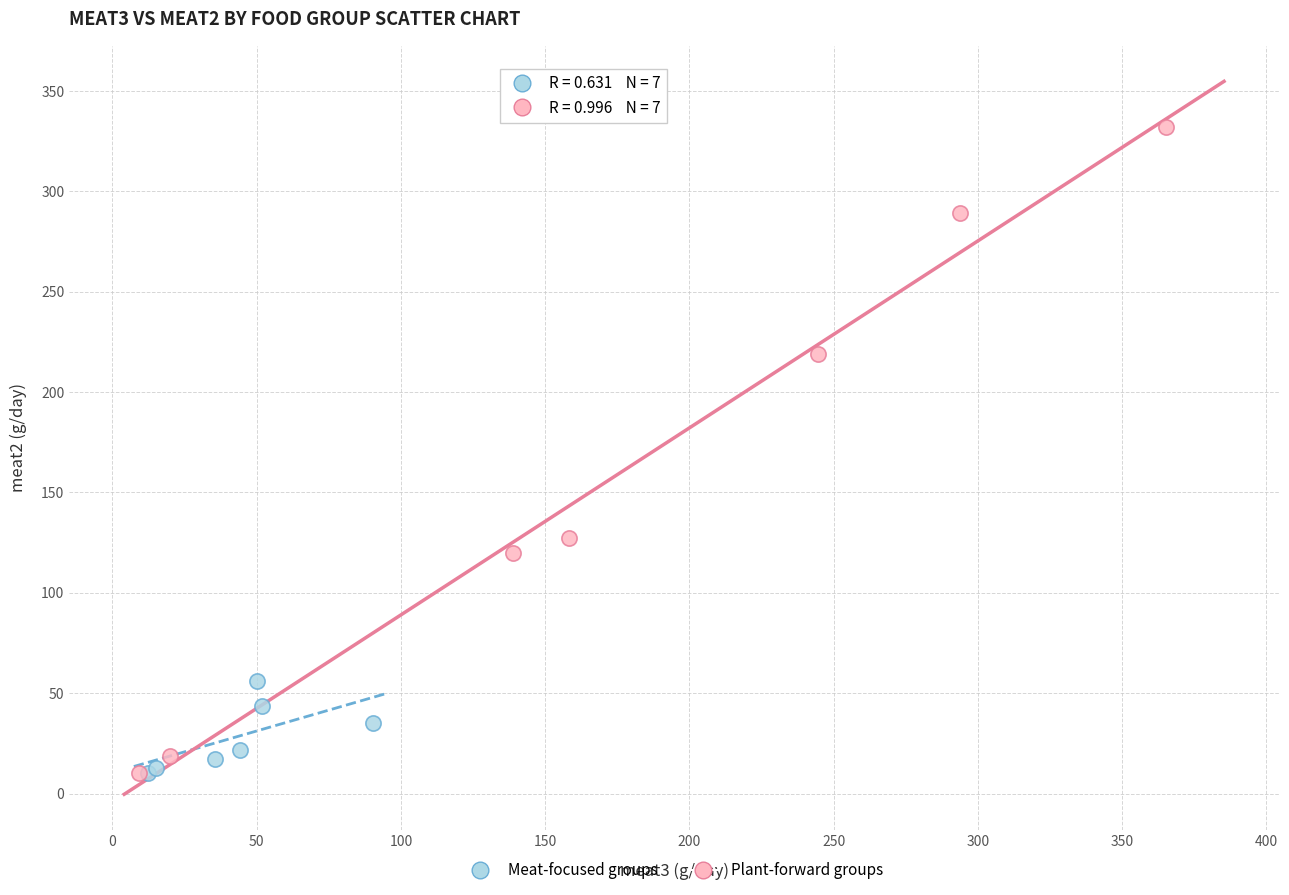

What are all the series names shown in the legend?

Meat-focused groups, Plant-forward groups